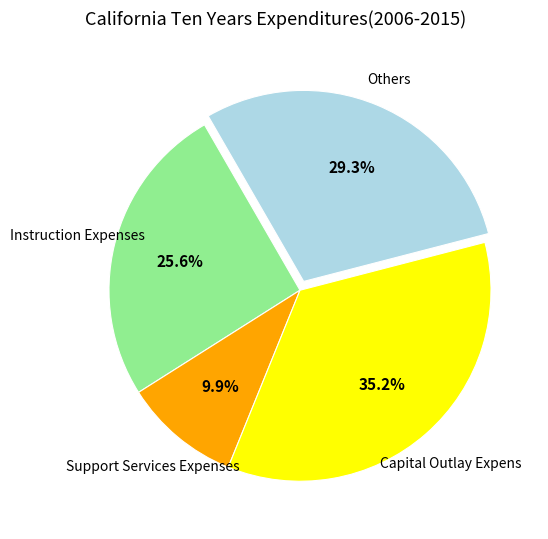

Is there any slice that represents more than half of the pie?

No